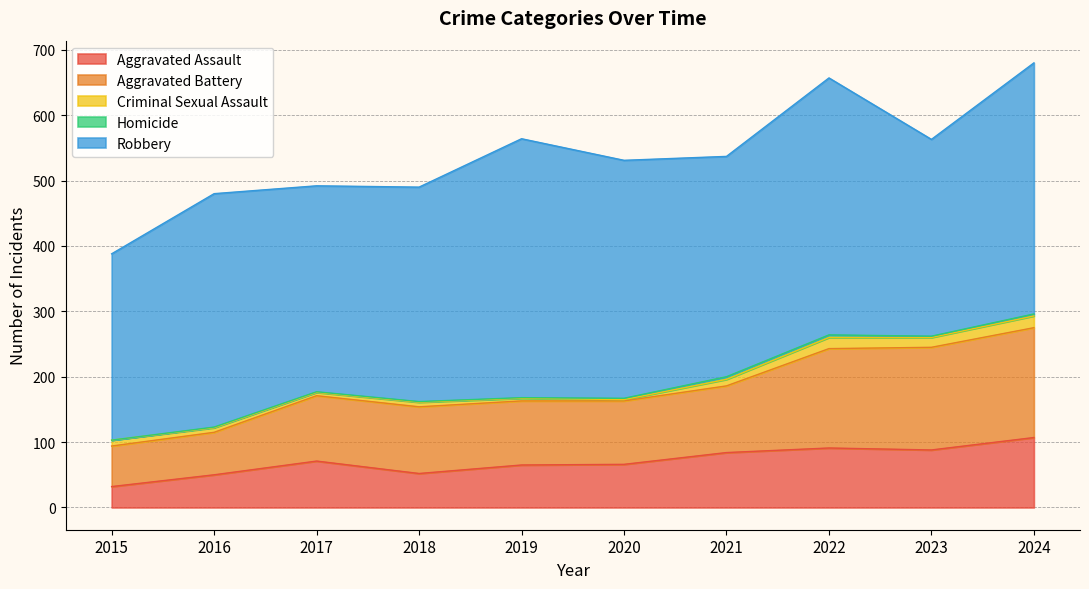

True or false: Aggravated Assault and Homicide intersect in this chart.

False